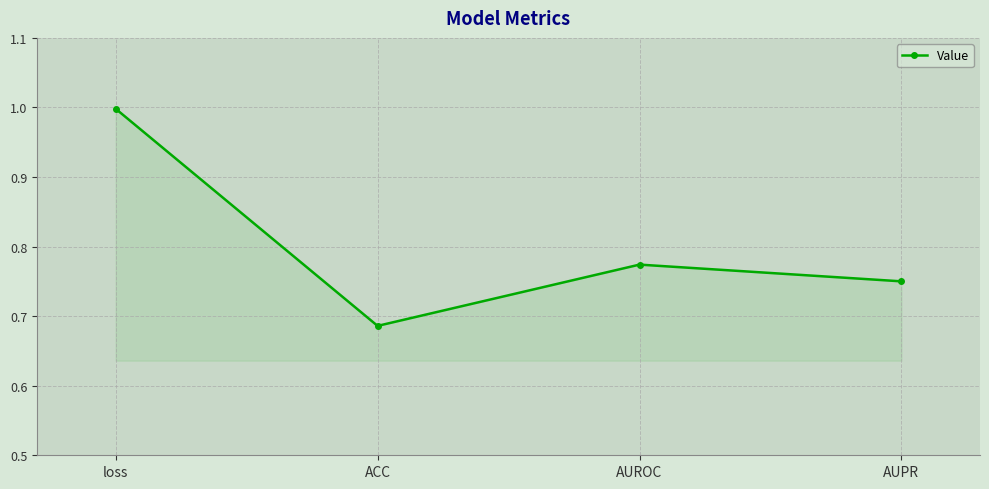

What is the label of the 4th point from the right?

loss